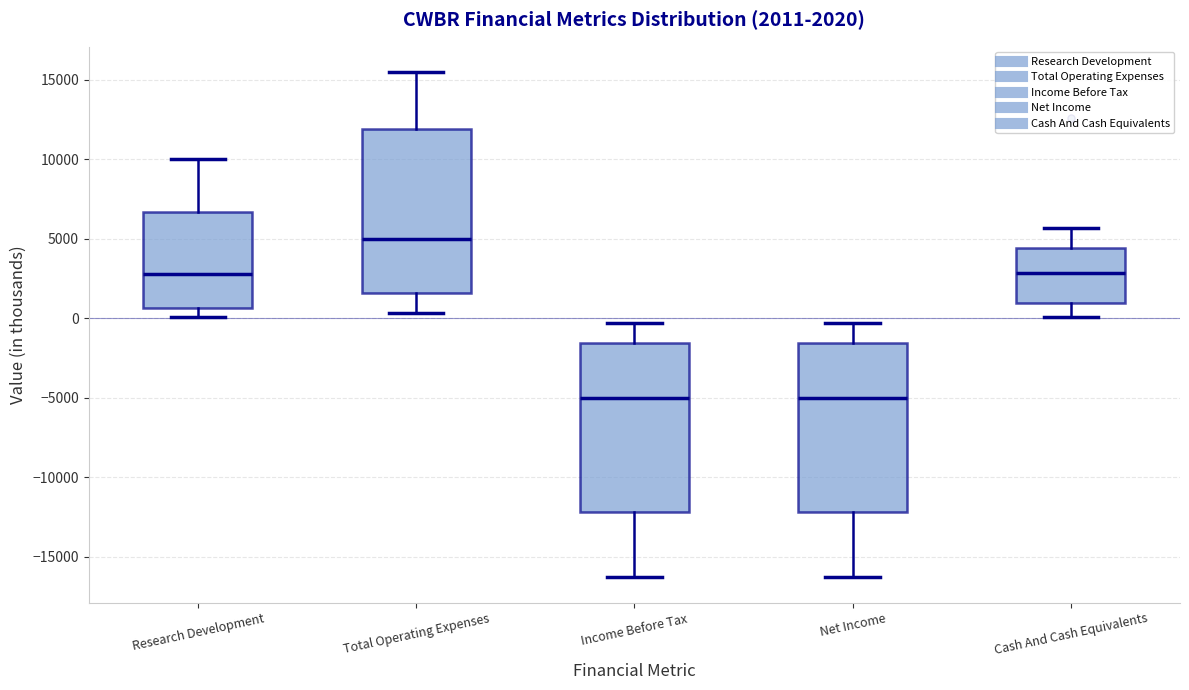

Which box's median line is the highest?

Total Operating Expenses